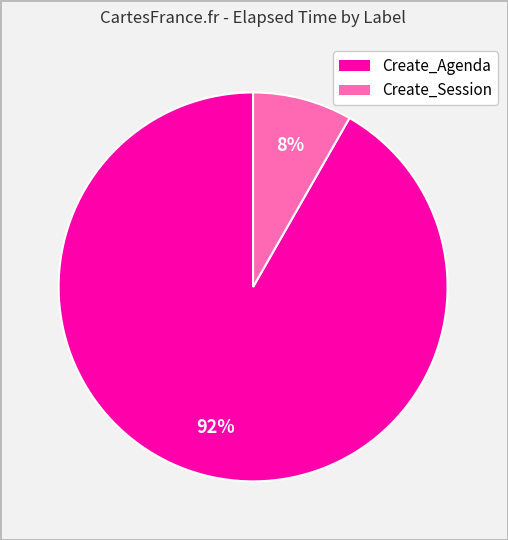

Between Create_Agenda and Create_Session, which is larger?

Create_Agenda